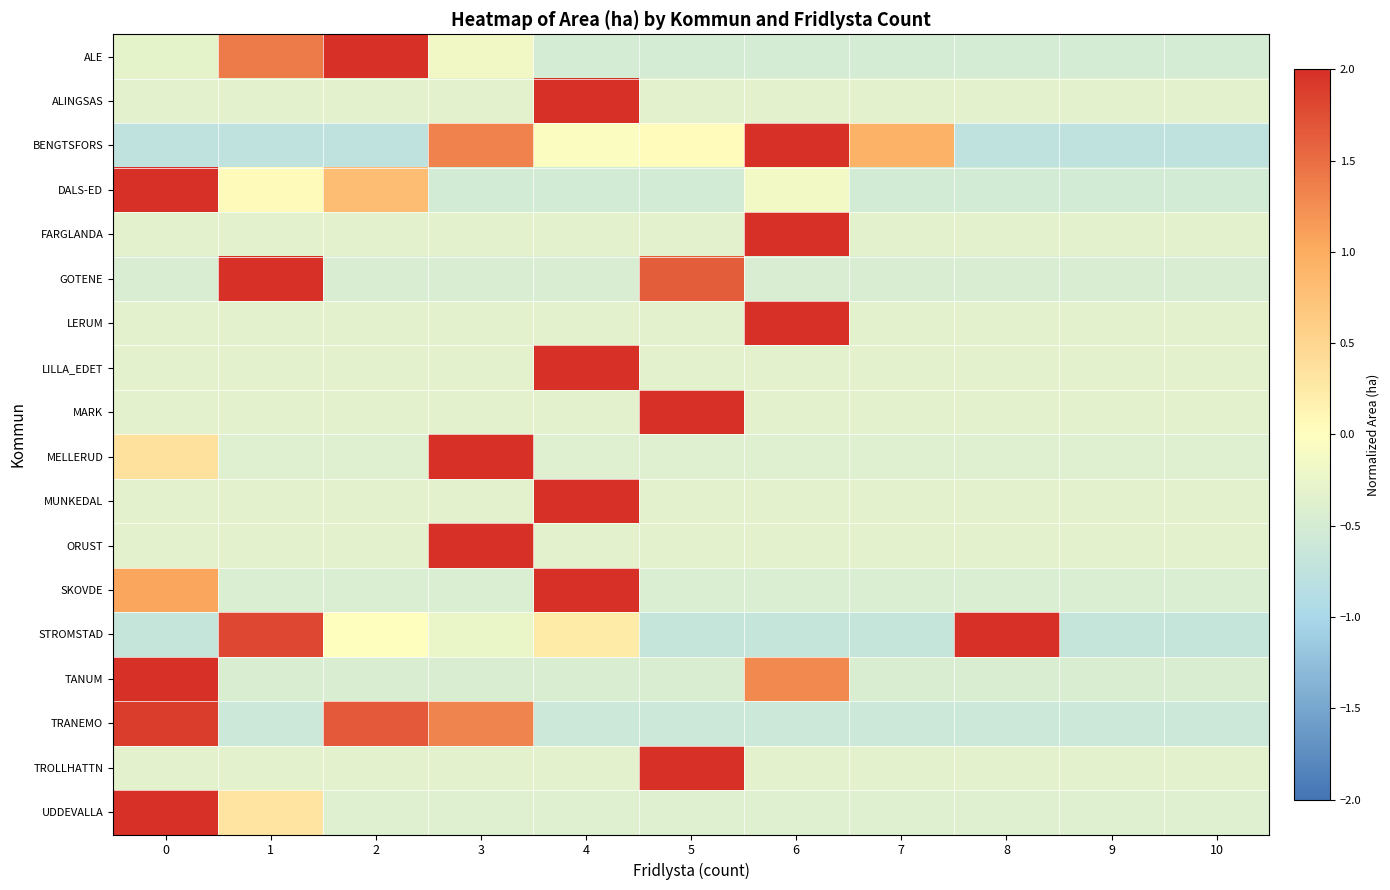

Reading right to left, what are all the values shown in this chart?

ALE: 10=-0.5	9=-0.5	8=-0.5	7=-0.5	6=-0.5	5=-0.5	4=-0.5	3=-0.2	2=2.7	1=1.4	0=-0.3
ALINGSAS: 10=-0.3	9=-0.3	8=-0.3	7=-0.3	6=-0.3	5=-0.3	4=3.2	3=-0.3	2=-0.3	1=-0.3	0=-0.3
BENGTSFORS: 10=-0.8	9=-0.8	8=-0.8	7=0.9	6=2.2	5=0.0	4=-0.0	3=1.3	2=-0.8	1=-0.8	0=-0.8
DALS-ED: 10=-0.5	9=-0.5	8=-0.5	7=-0.5	6=-0.1	5=-0.5	4=-0.5	3=-0.5	2=0.8	1=0.1	0=2.9
FARGLANDA: 10=-0.3	9=-0.3	8=-0.3	7=-0.3	6=3.2	5=-0.3	4=-0.3	3=-0.3	2=-0.3	1=-0.3	0=-0.3
GOTENE: 10=-0.5	9=-0.5	8=-0.5	7=-0.5	6=-0.5	5=1.6	4=-0.5	3=-0.5	2=-0.5	1=2.5	0=-0.5
LERUM: 10=-0.3	9=-0.3	8=-0.3	7=-0.3	6=3.2	5=-0.3	4=-0.3	3=-0.3	2=-0.3	1=-0.3	0=-0.3
LILLA_EDET: 10=-0.3	9=-0.3	8=-0.3	7=-0.3	6=-0.3	5=-0.3	4=3.2	3=-0.3	2=-0.3	1=-0.3	0=-0.3
MARK: 10=-0.3	9=-0.3	8=-0.3	7=-0.3	6=-0.3	5=3.2	4=-0.3	3=-0.3	2=-0.3	1=-0.3	0=-0.3
MELLERUD: 10=-0.4	9=-0.4	8=-0.4	7=-0.4	6=-0.4	5=-0.4	4=-0.4	3=3.1	2=-0.4	1=-0.4	0=0.4
MUNKEDAL: 10=-0.3	9=-0.3	8=-0.3	7=-0.3	6=-0.3	5=-0.3	4=3.2	3=-0.3	2=-0.3	1=-0.3	0=-0.3
ORUST: 10=-0.3	9=-0.3	8=-0.3	7=-0.3	6=-0.3	5=-0.3	4=-0.3	3=3.2	2=-0.3	1=-0.3	0=-0.3
SKOVDE: 10=-0.4	9=-0.4	8=-0.4	7=-0.4	6=-0.4	5=-0.4	4=2.9	3=-0.4	2=-0.4	1=-0.4	0=1.1
STROMSTAD: 10=-0.7	9=-0.7	8=2.2	7=-0.7	6=-0.7	5=-0.7	4=0.2	3=-0.2	2=-0.0	1=1.8	0=-0.7
TANUM: 10=-0.4	9=-0.4	8=-0.4	7=-0.4	6=1.3	5=-0.4	4=-0.4	3=-0.4	2=-0.4	1=-0.4	0=2.8
TRANEMO: 10=-0.6	9=-0.6	8=-0.6	7=-0.6	6=-0.6	5=-0.6	4=-0.6	3=1.3	2=1.7	1=-0.6	0=1.9
TROLLHATTN: 10=-0.3	9=-0.3	8=-0.3	7=-0.3	6=-0.3	5=3.2	4=-0.3	3=-0.3	2=-0.3	1=-0.3	0=-0.3
UDDEVALLA: 10=-0.4	9=-0.4	8=-0.4	7=-0.4	6=-0.4	5=-0.4	4=-0.4	3=-0.4	2=-0.4	1=0.3	0=3.1